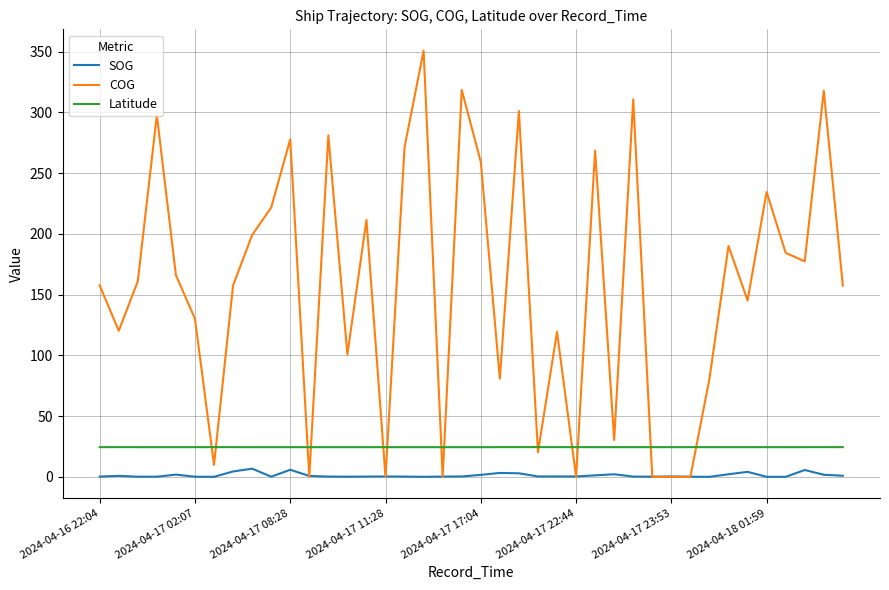

How many lines are shown in the chart?

3